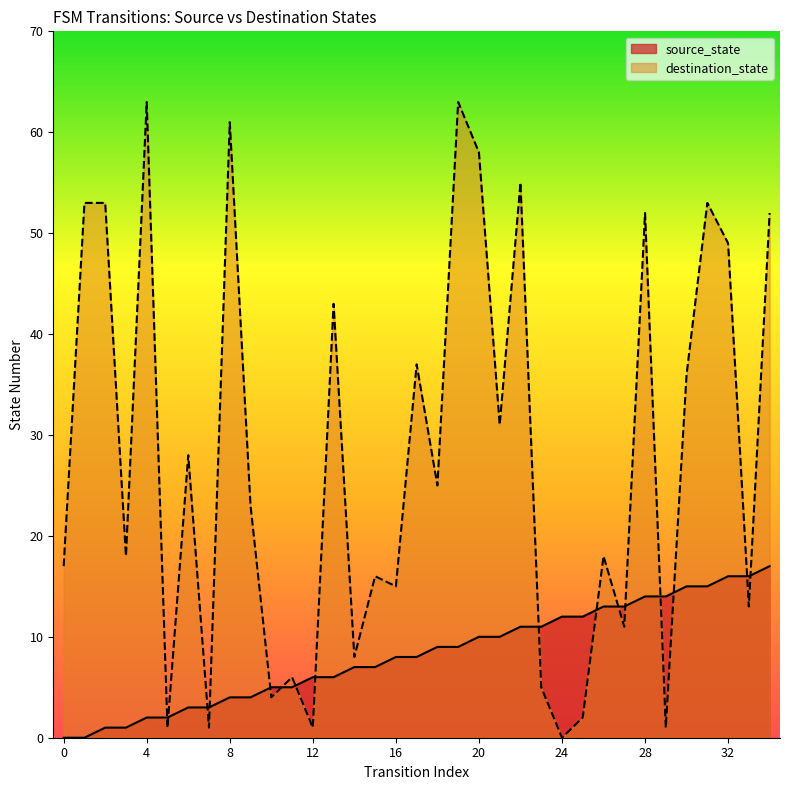

Reading left to right, what are all the values shown in this chart?

source_state: 0	0	1	1	2	2	3	3	4	4	5	5	6	6	7	7	8	8	9	9	10	10	11	11	12	12	13	13	14	14	15	15	16	16	17
destination_state: 17	53	53	18	63	1	28	1	61	23	4	6	1	43	8	16	15	37	25	63	58	31	55	5	0	2	18	11	52	1	36	53	49	13	52